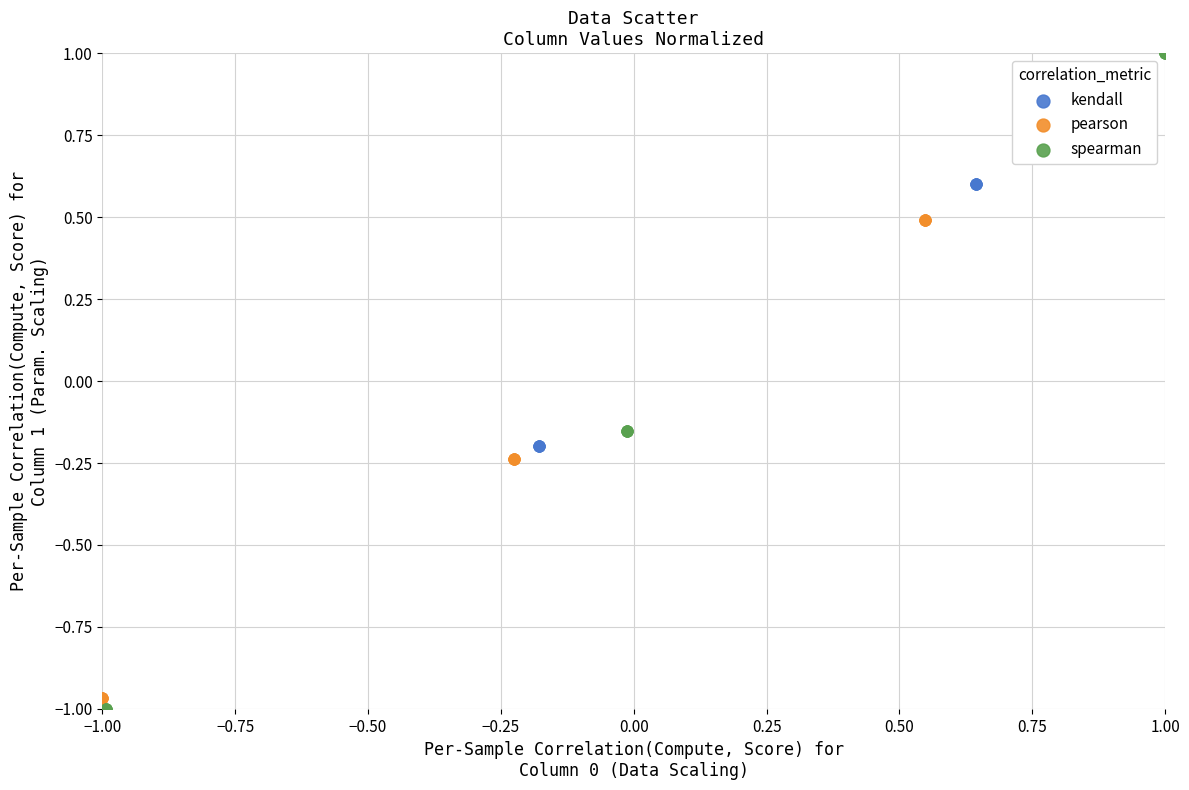

What are all the series names shown in the legend?

kendall, pearson, spearman